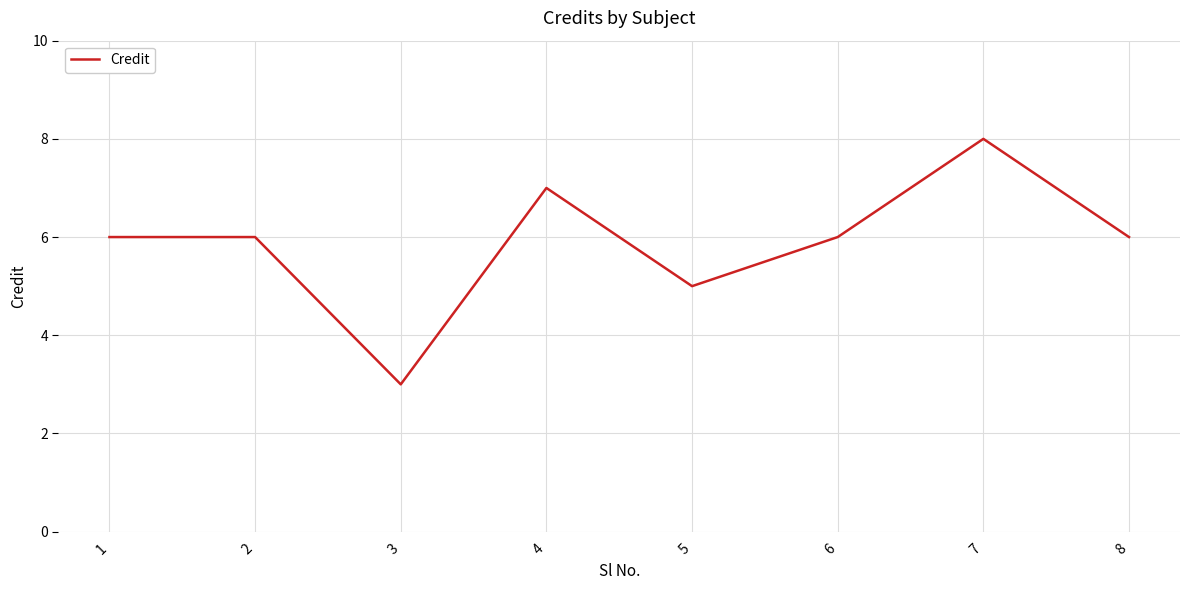

What is the average value?

6